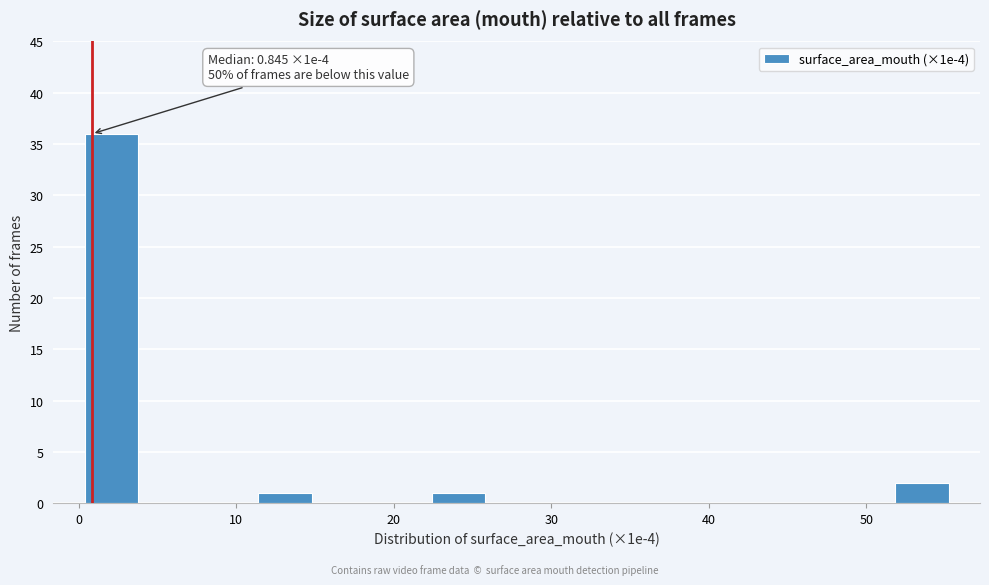

Around what value on the x-axis is the tallest bar? Give the approximate position of its centre, as read against the axis.

2